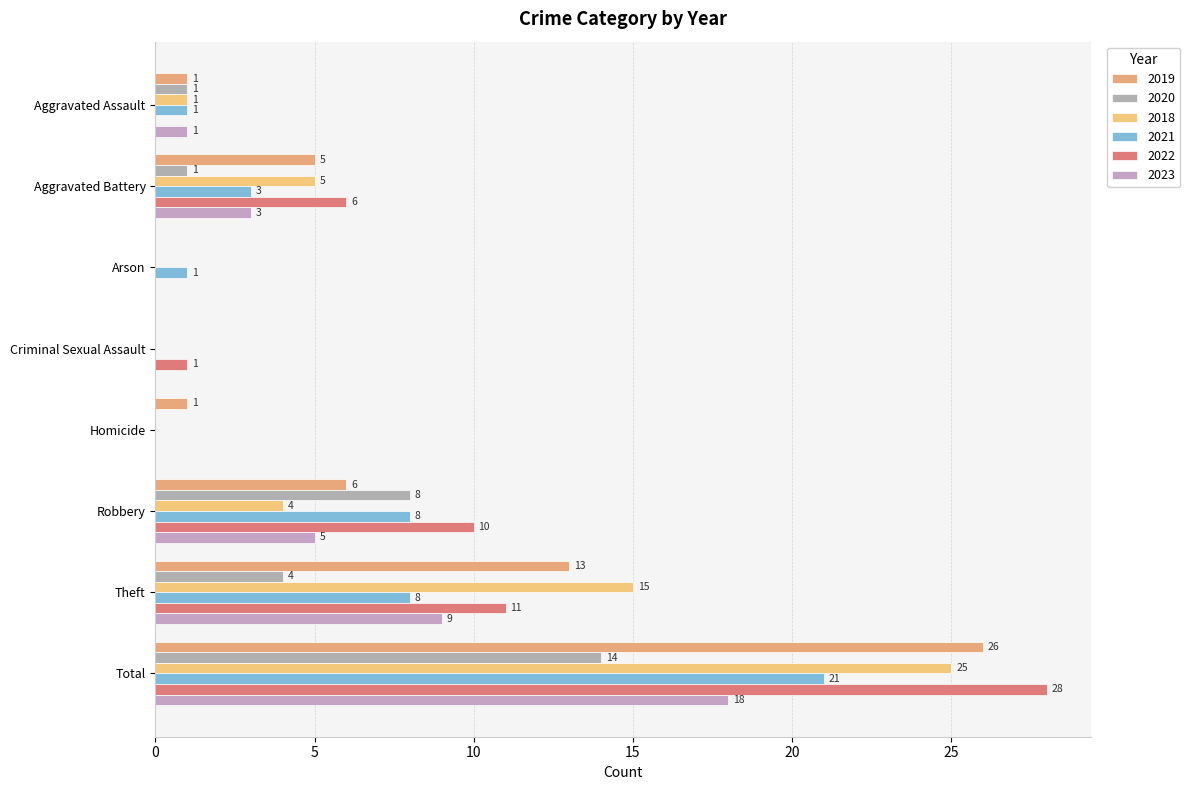

Which series changed the most between Aggravated Assault and Total?

2022